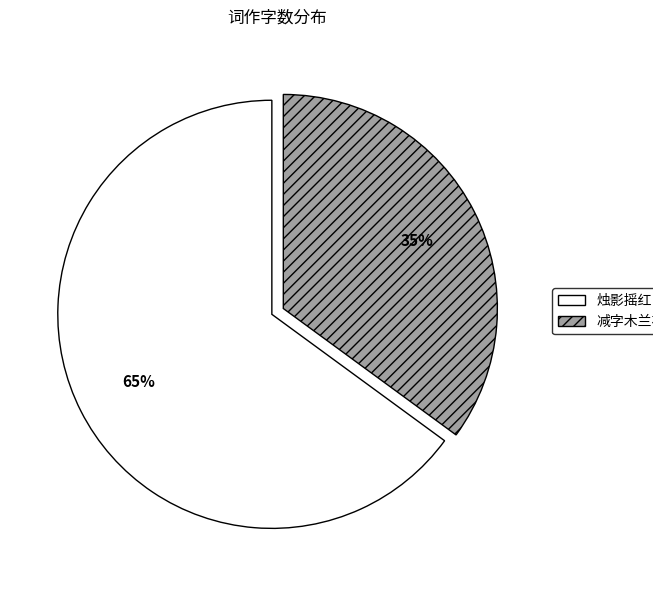

To the nearest percent, what is the difference between the largest and smallest slice percentages?

30%